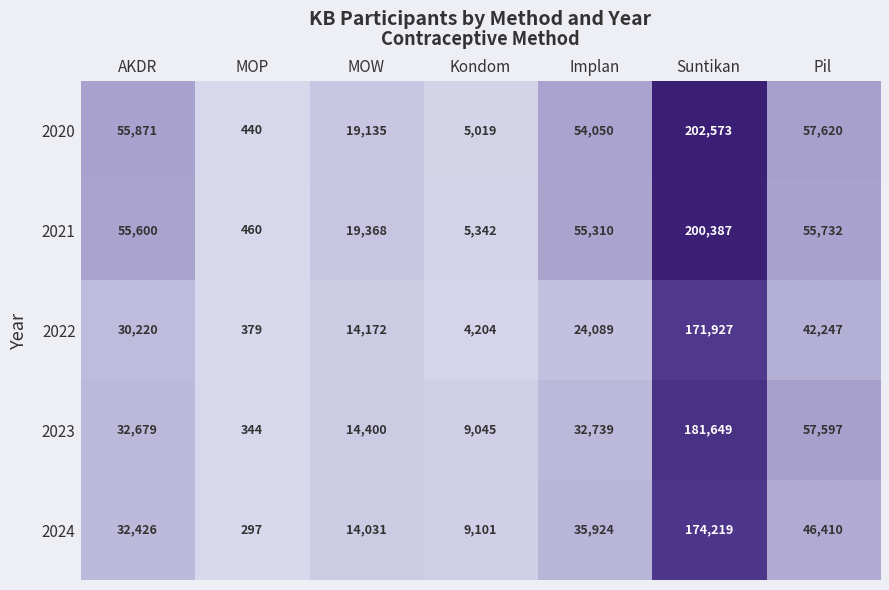

How many categories are shown in the chart?

7